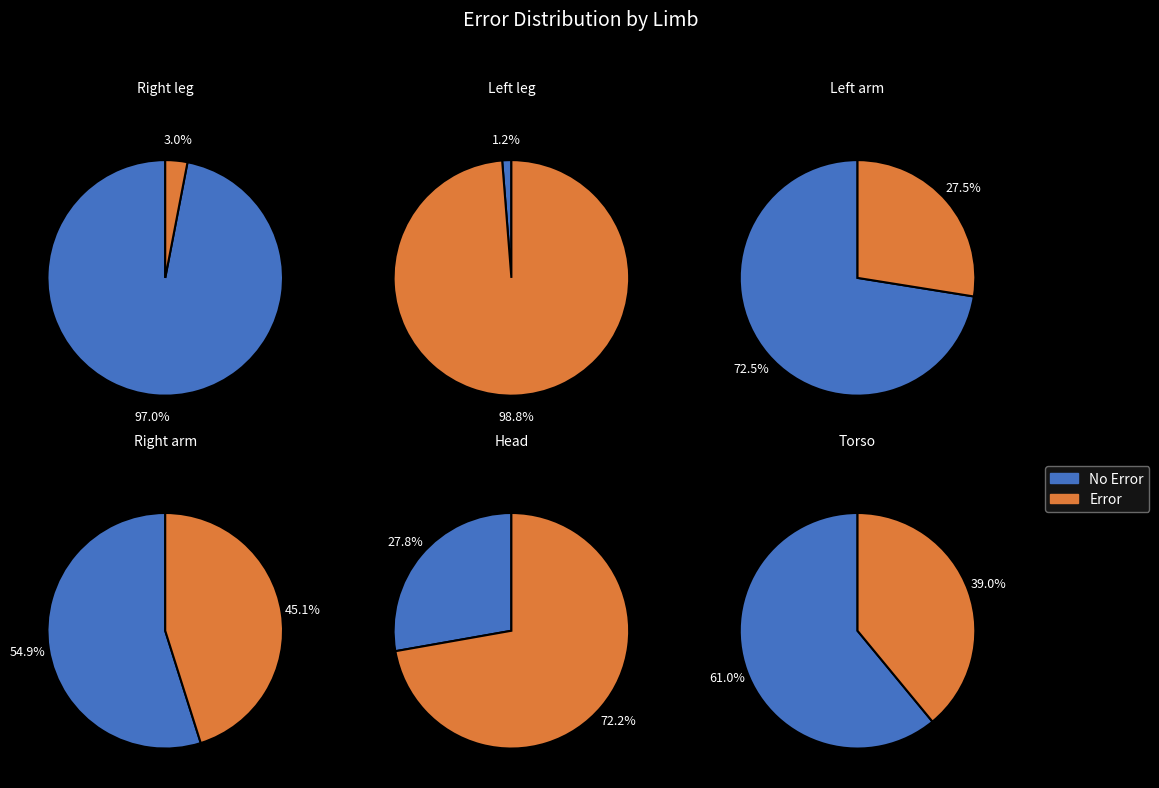

Count the number of slices in the pie.

12